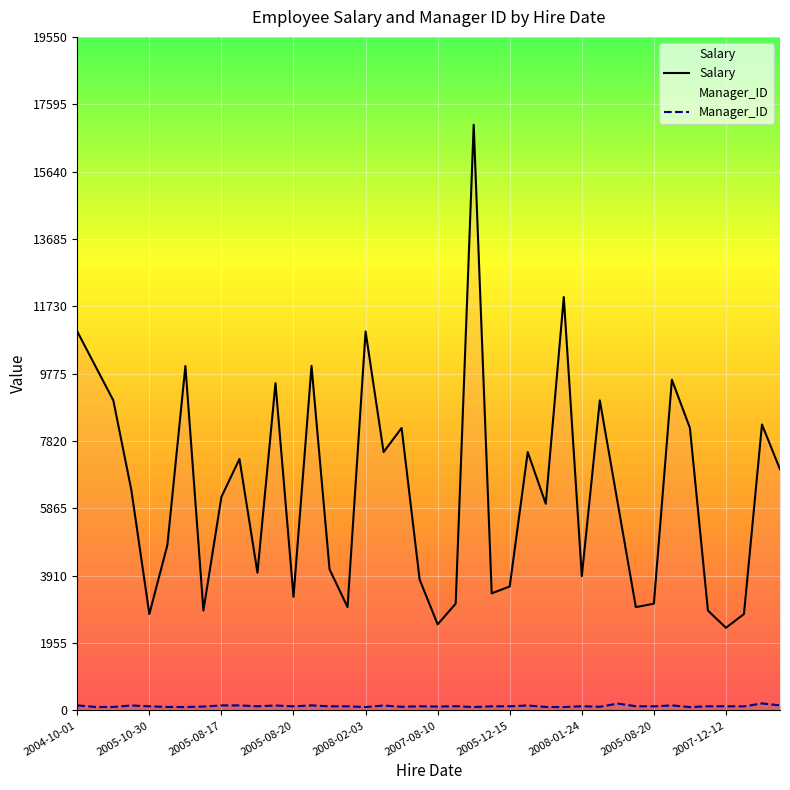

Which category has the highest value across all series?

22